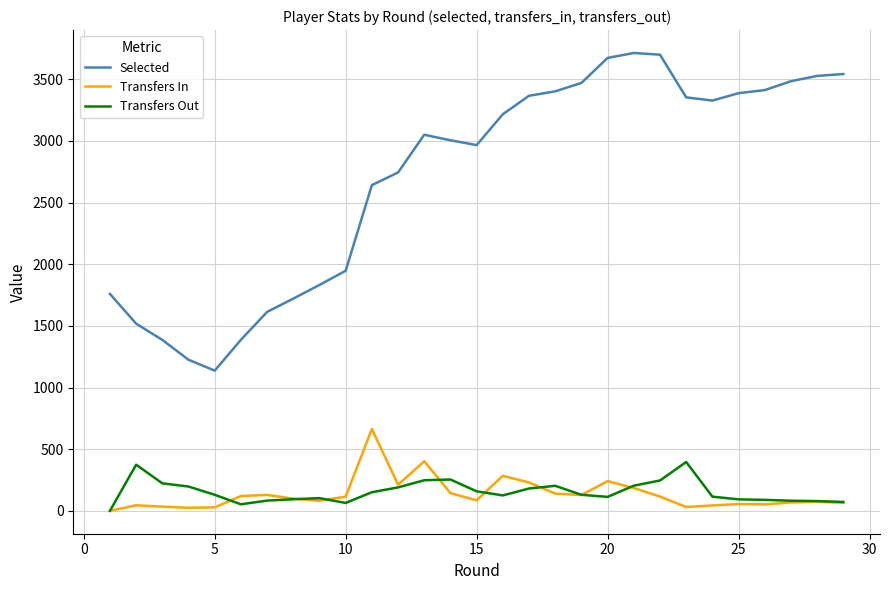

True or false: Transfers In and Selected intersect in this chart.

False